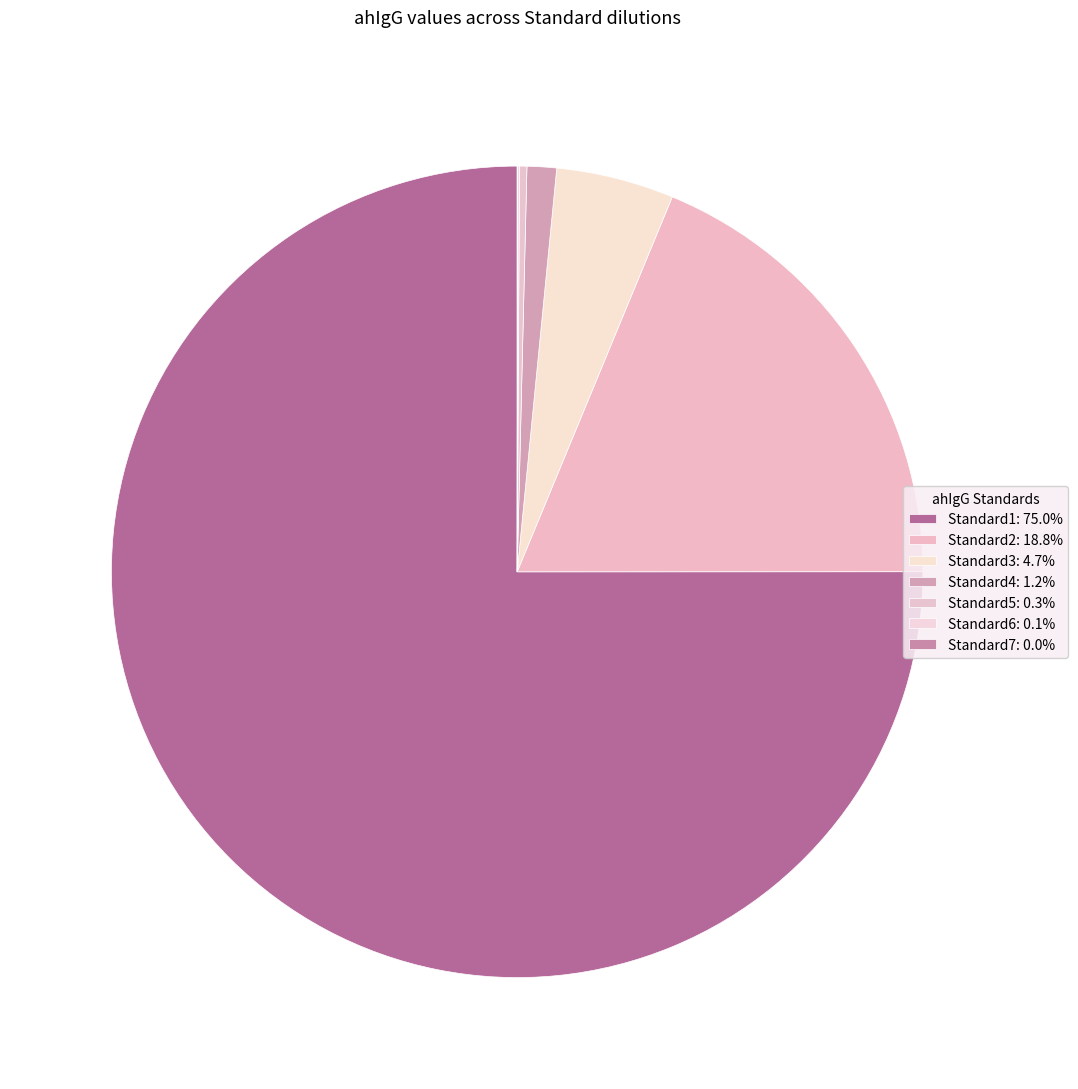

The Standard3 slice represents 5% of the pie. True or false?

True